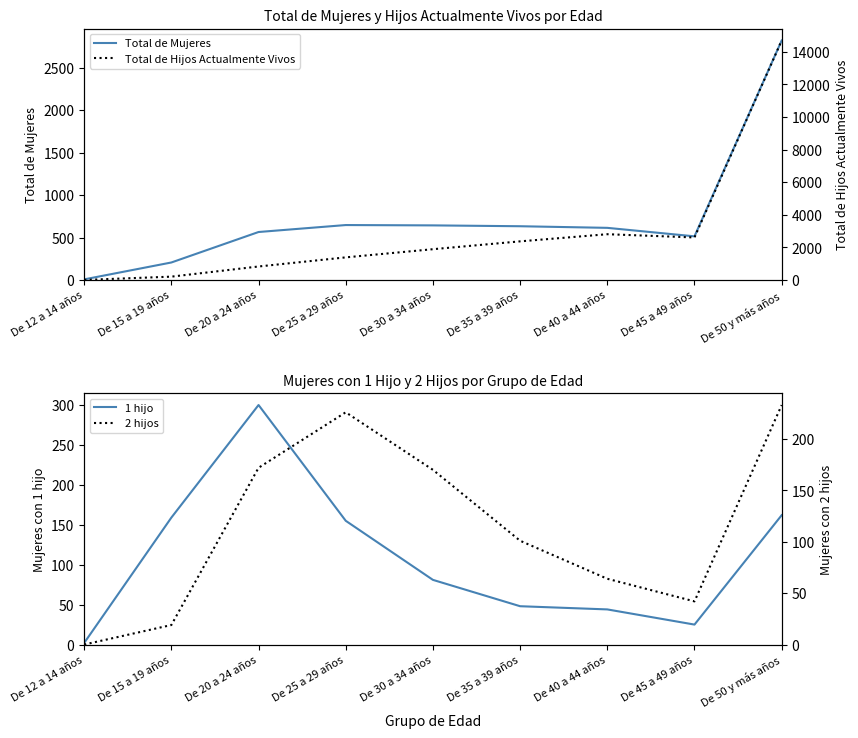

Is it true that 2 hijos equals 64 at De 40 a 44 años?

True